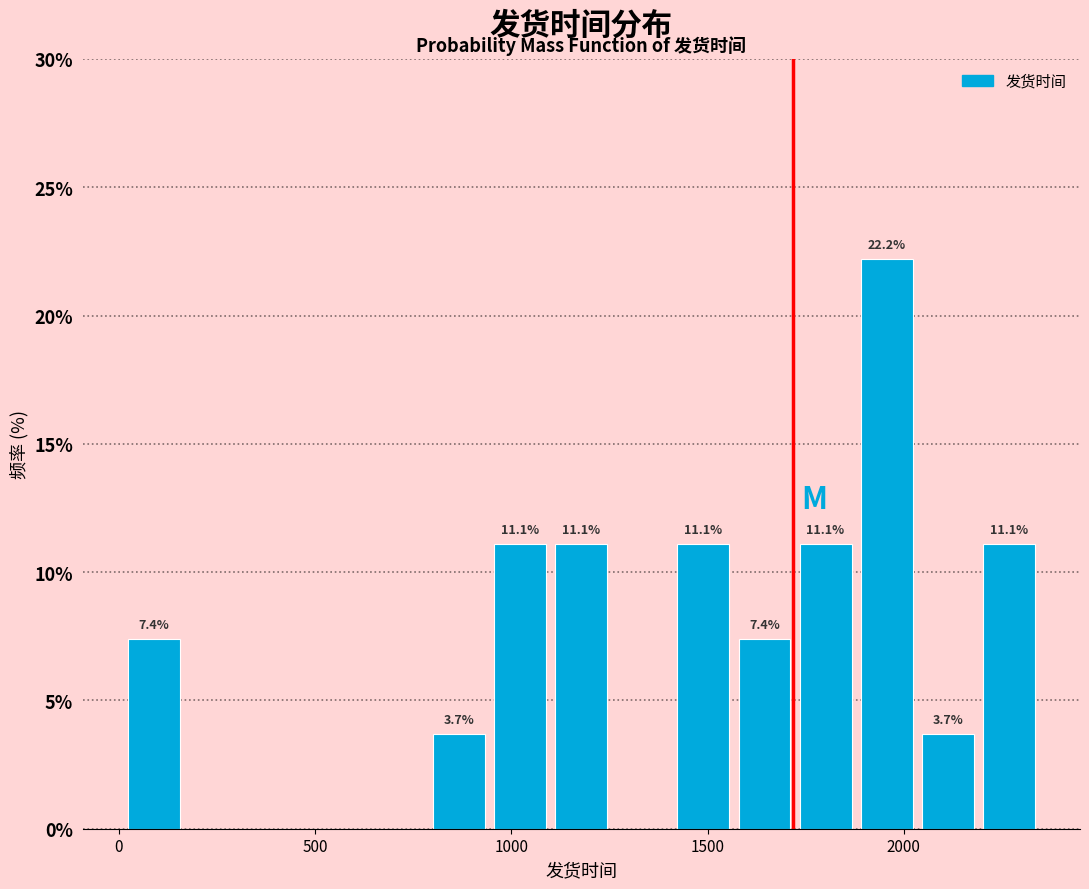

Read against the x-axis, roughly where is the centre of the tallest bar?

1950